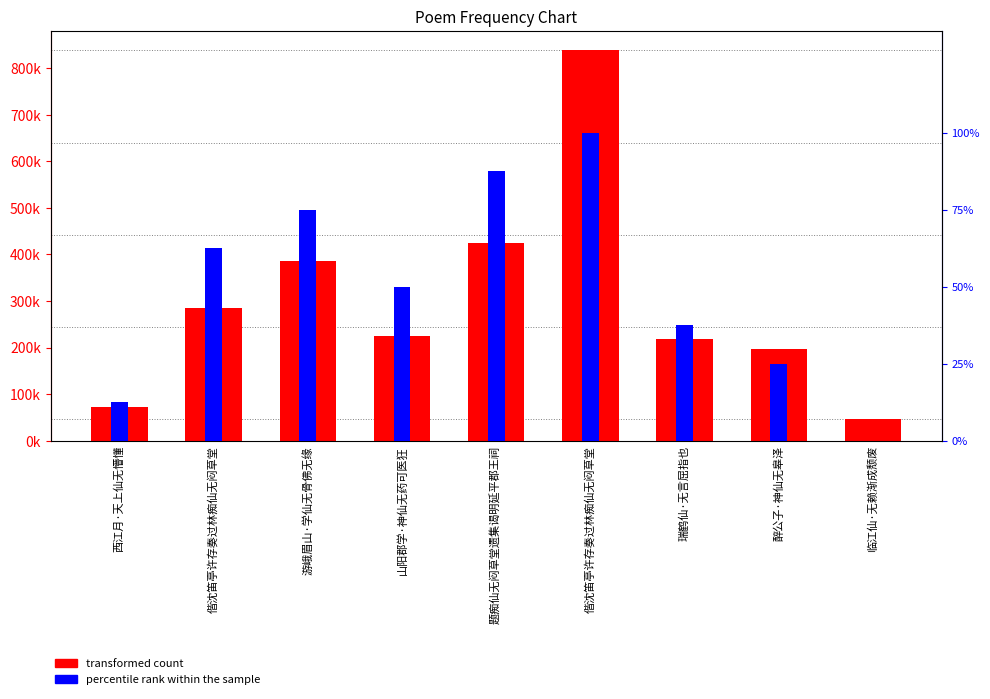

What is the difference between the maximum and minimum values?

791823